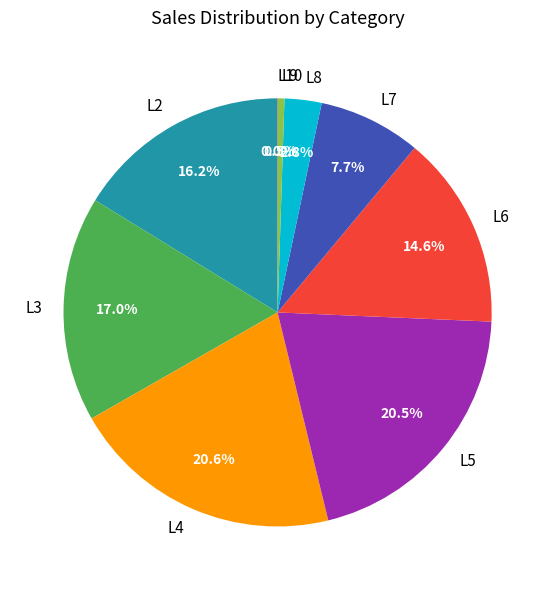

Is L3 the majority of the pie?

No